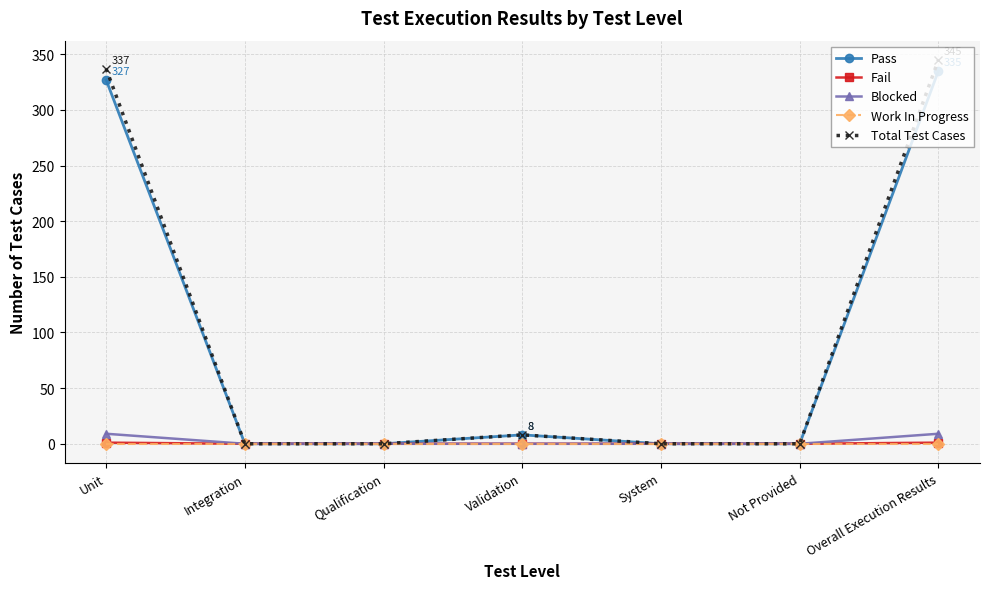

Which series has the widest spread of values?

Total Test Cases